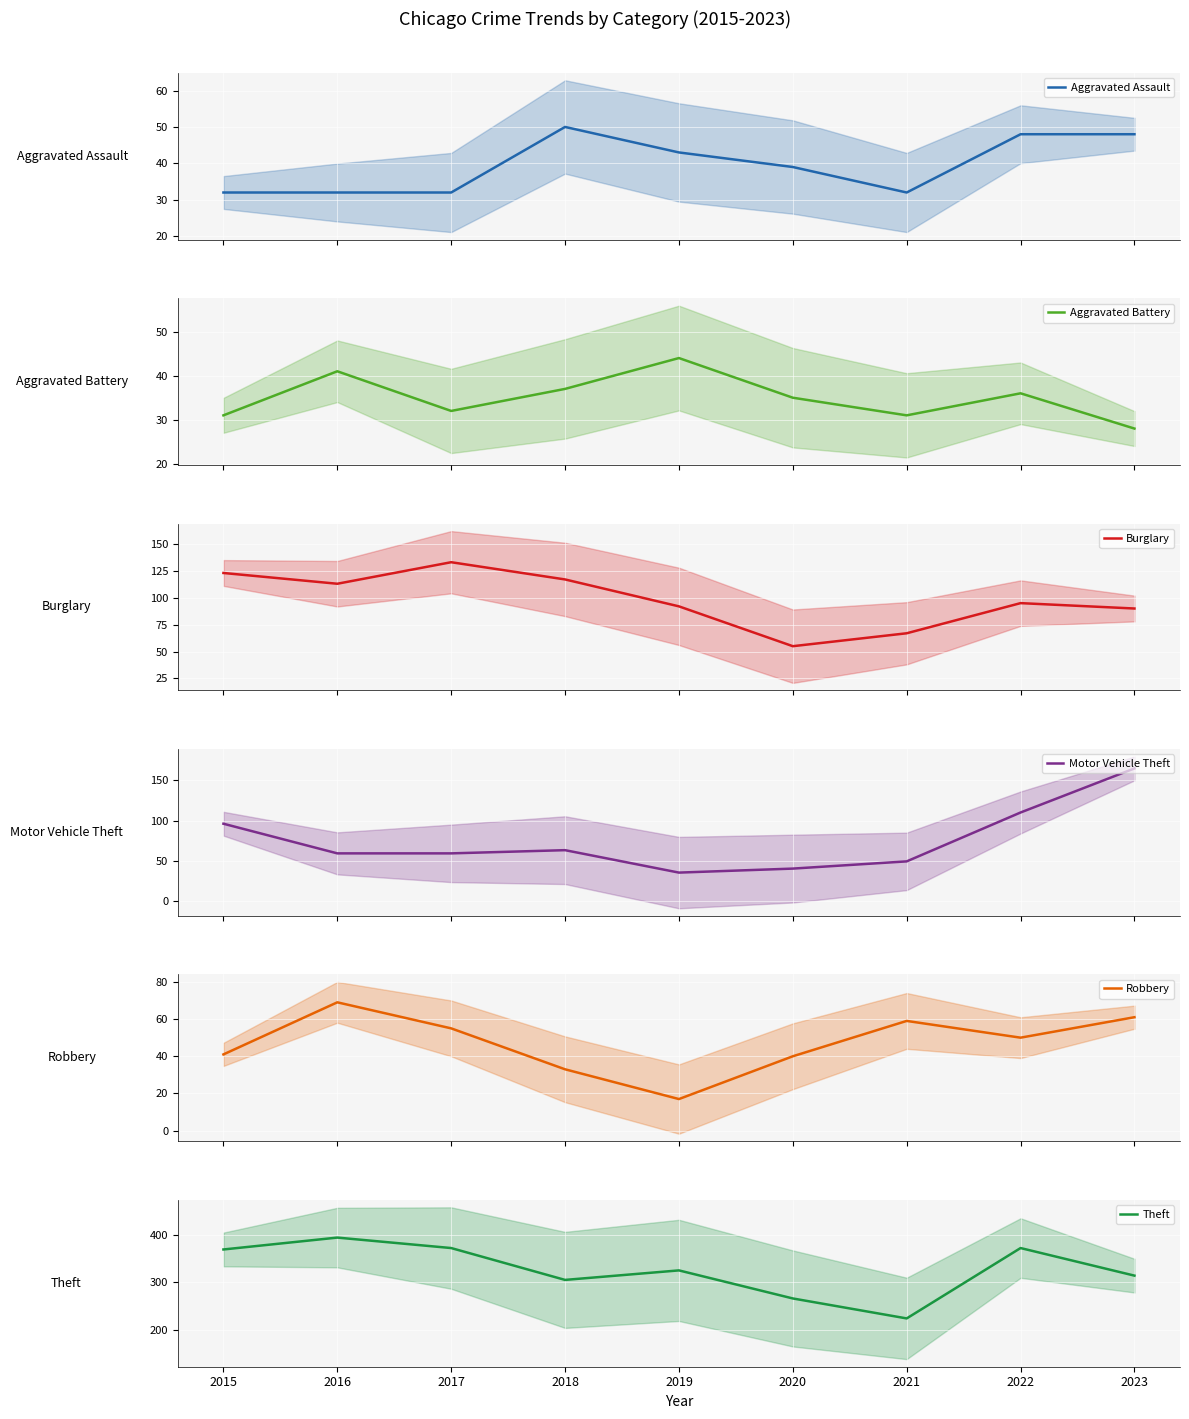

What is the total value across all series at 2022?

711